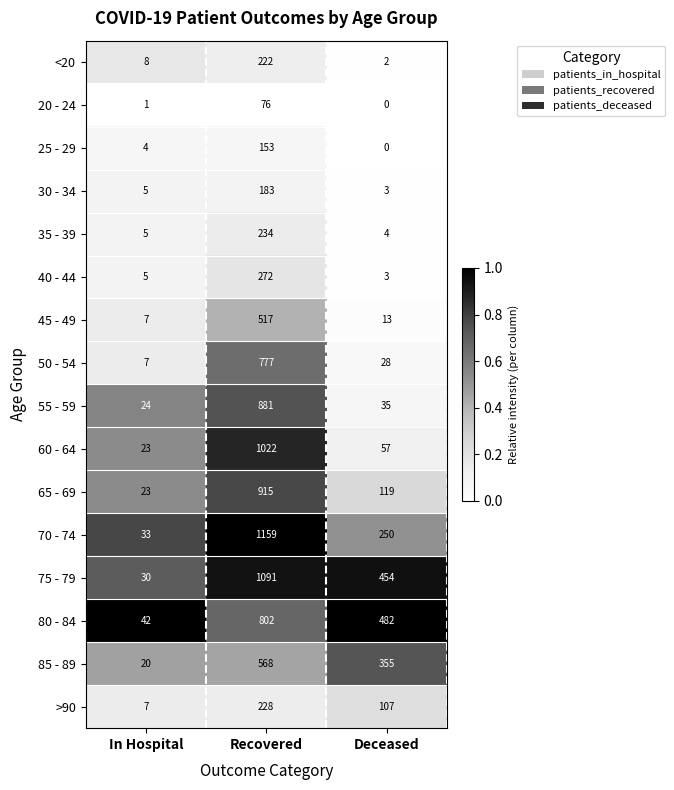

What is the difference between the maximum and minimum values in the 50 - 54 series?

770